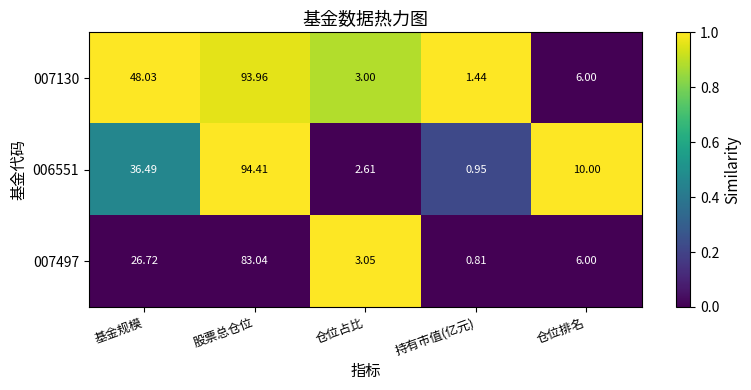

At which label does 007497 first exceed 6?

基金规模